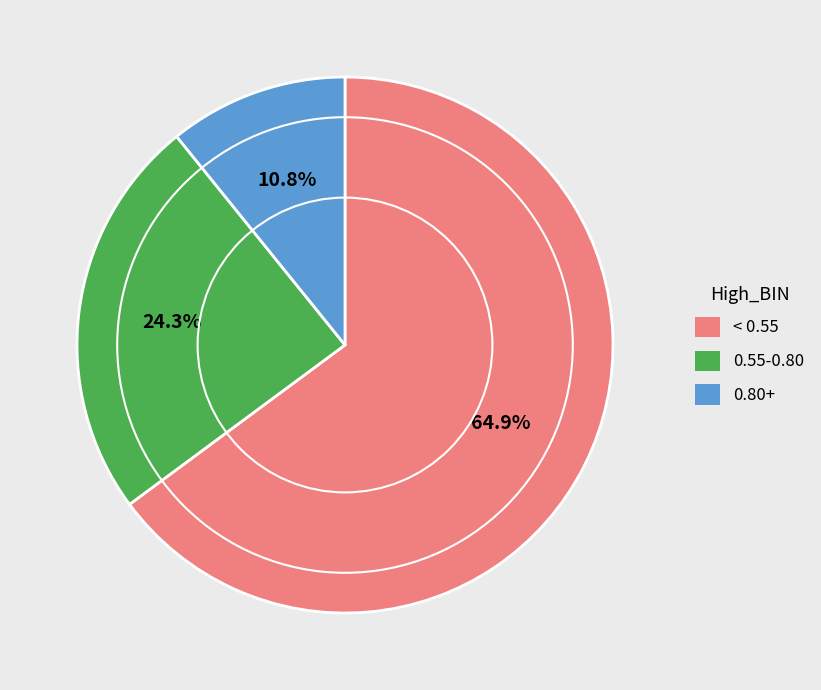

Which category has the biggest portion of the pie?

< 0.55